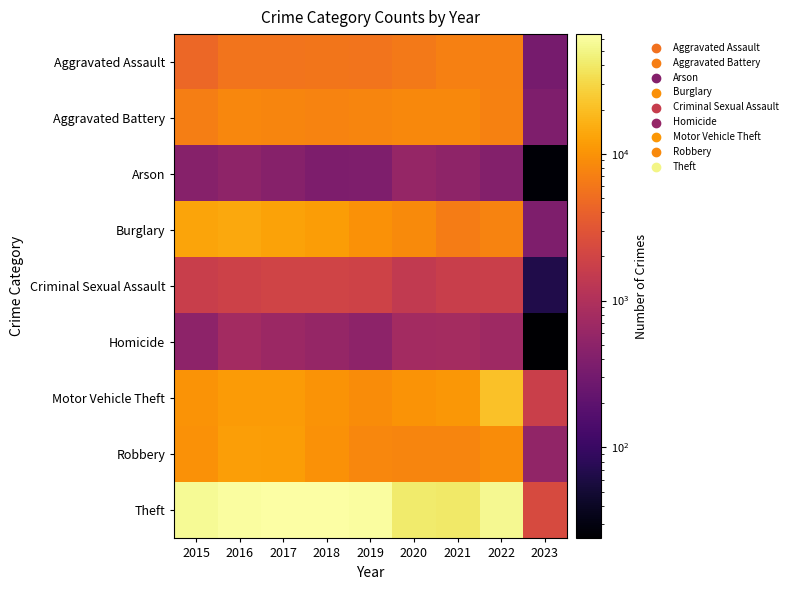

Rank the series at 2020 from highest to lowest value.

Theft, Motor Vehicle Theft, Burglary, Aggravated Battery, Robbery, Aggravated Assault, Criminal Sexual Assault, Homicide, Arson